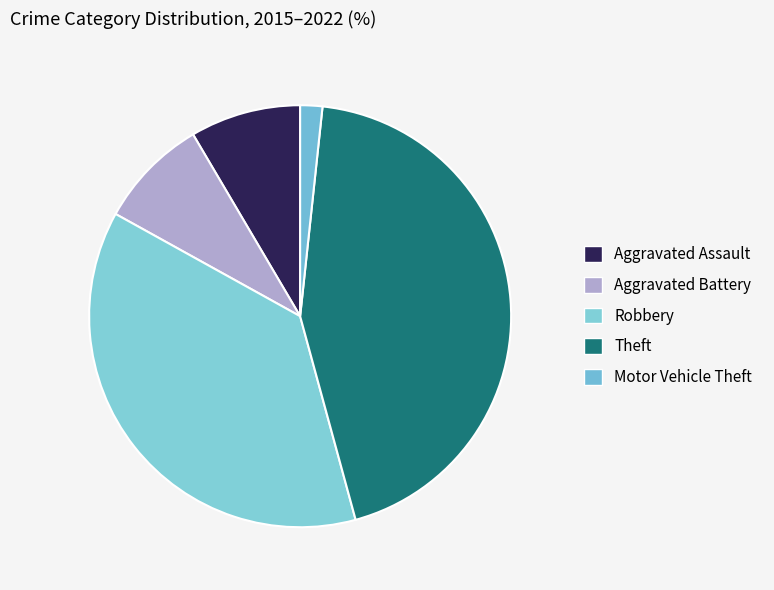

The Motor Vehicle Theft slice represents 13% of the pie. True or false?

False